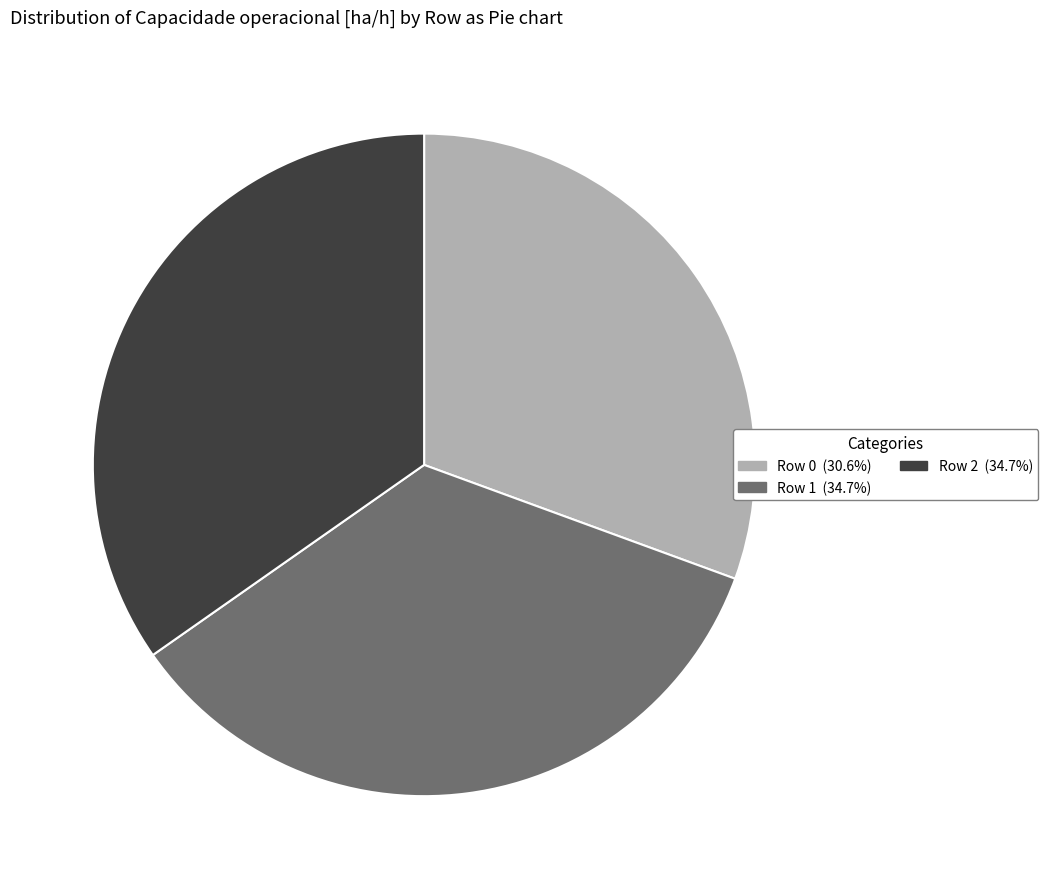

Is there a majority slice in this chart?

No